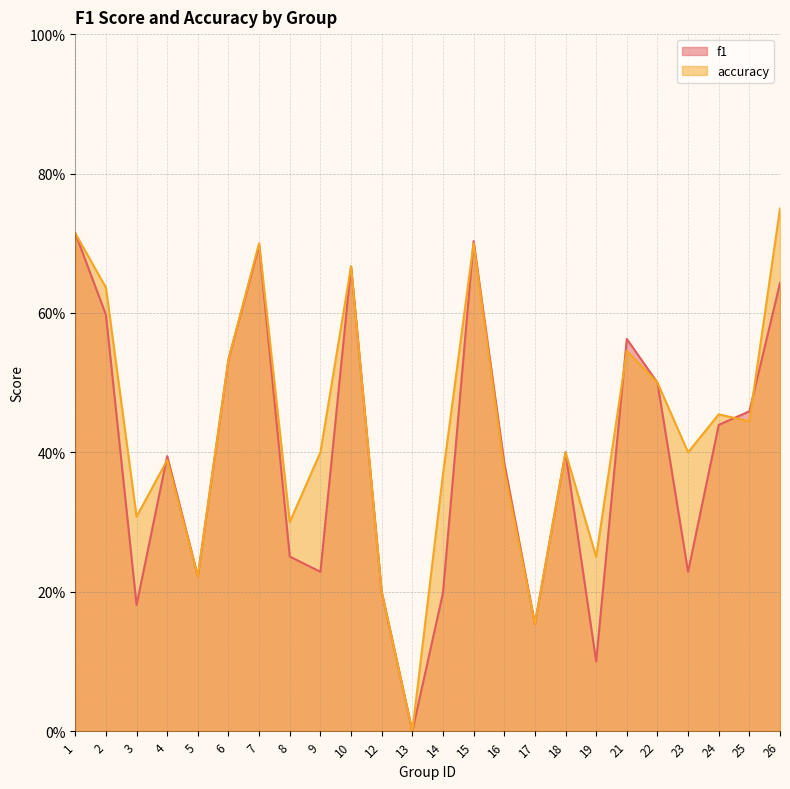

At how many categories does at least one series exceed 0?

23